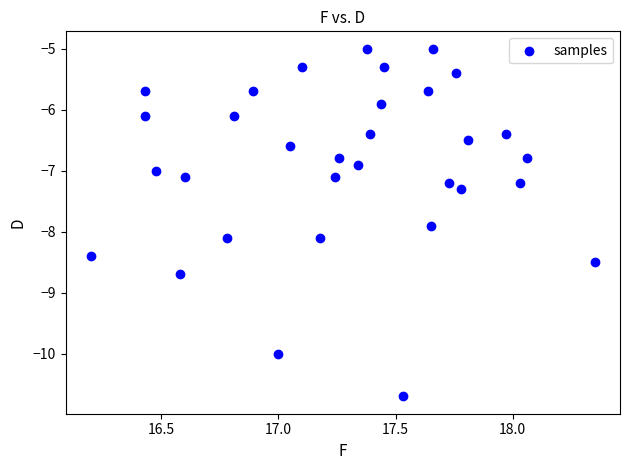

What is the range of Y values (max minus min)?

5.7